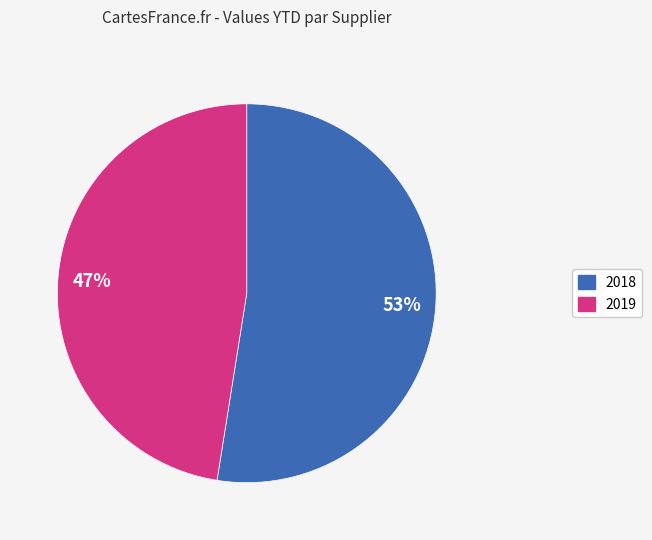

Is there a majority slice in this chart?

Yes